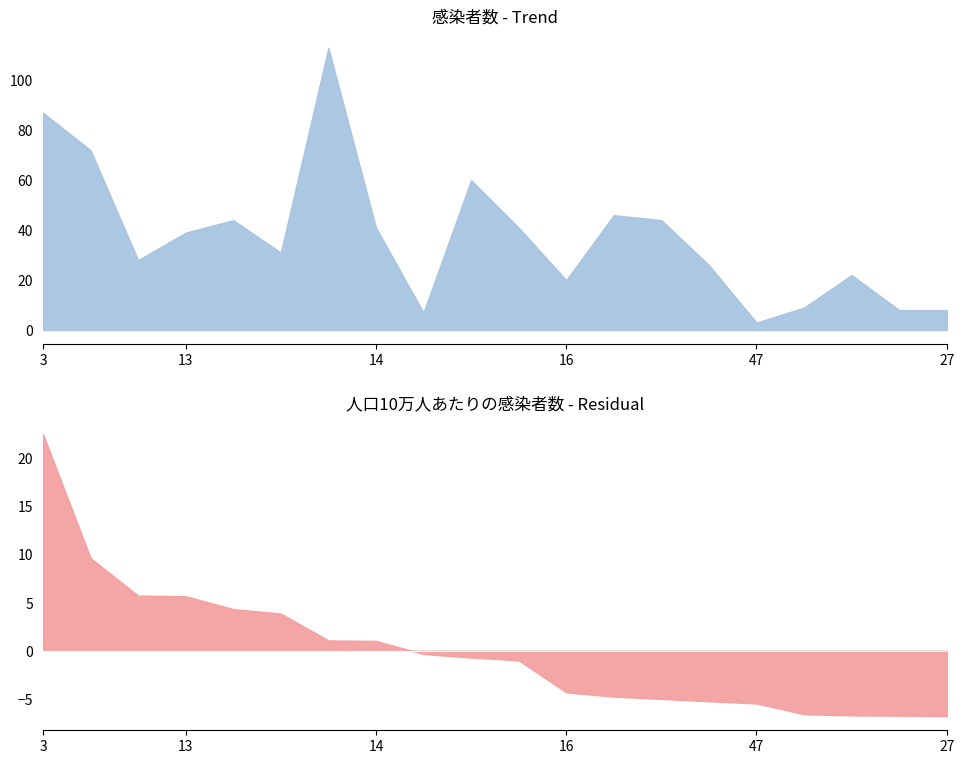

What is the sum of the 感染者数 values at 22 and 3?

113.0